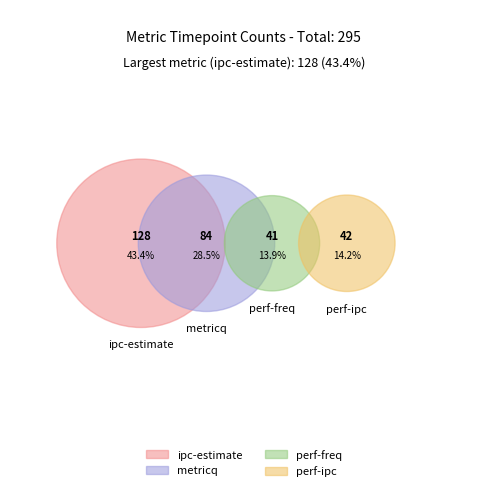

How many slices are in this pie chart?

4